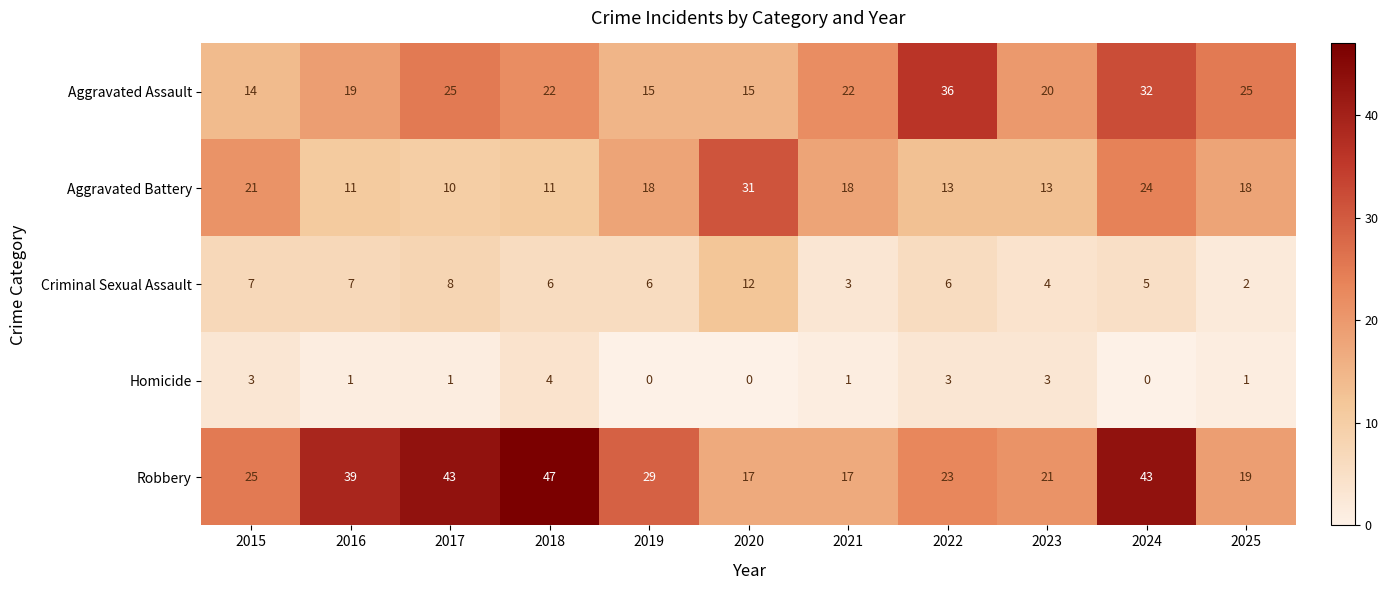

The value of Homicide at 2019 is 0. True or false?

True